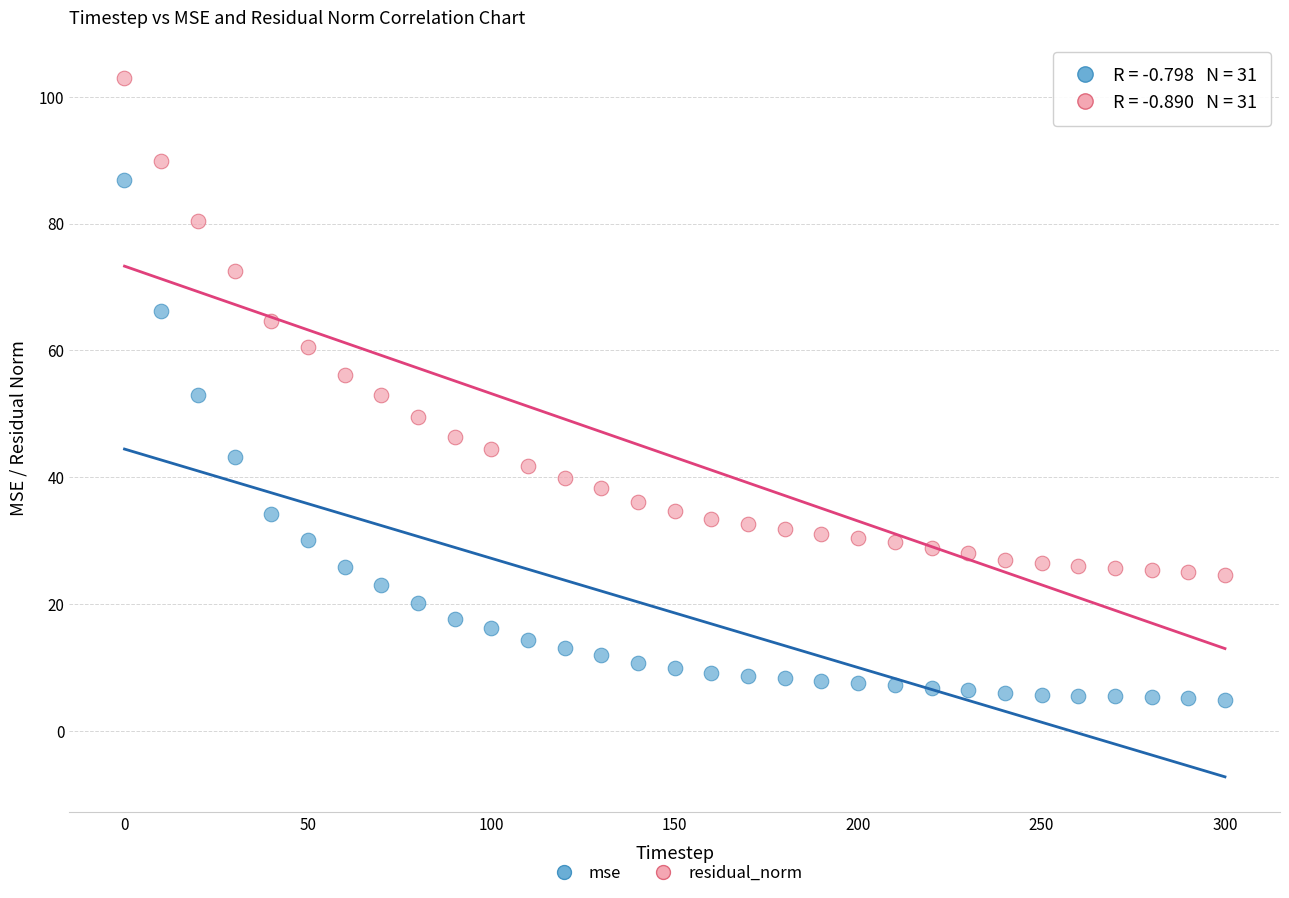

Which series contains the lowest Y value?

mse